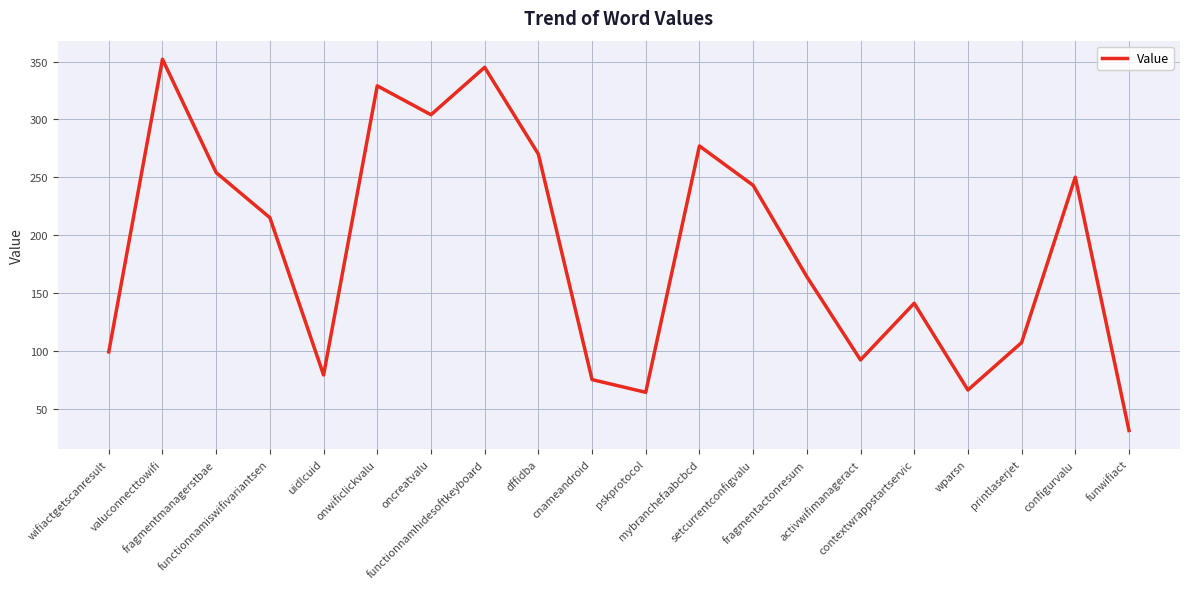

What is the difference between the maximum and minimum values?

321